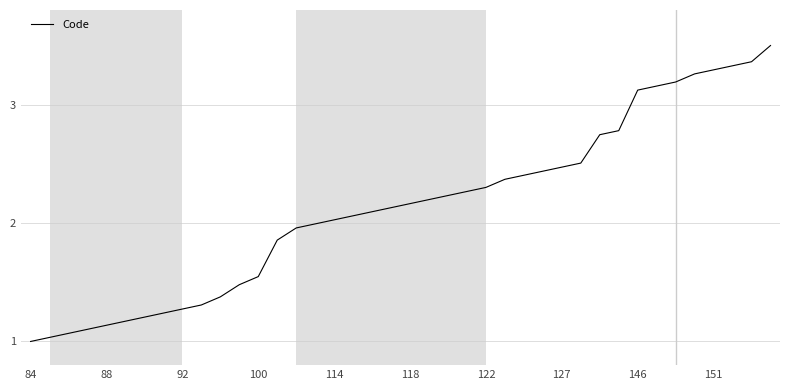

How many lines are shown in the chart?

1